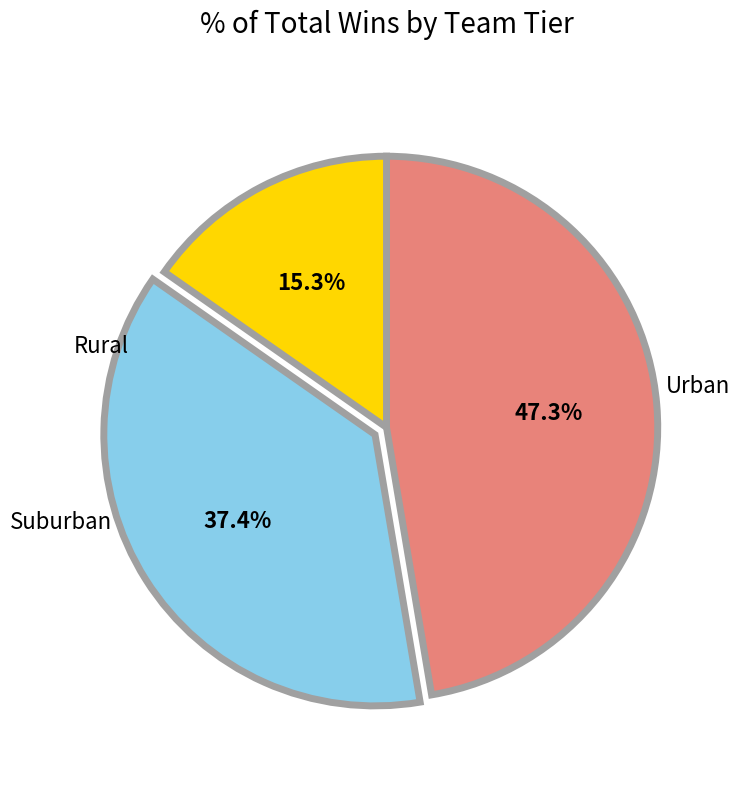

Is there a majority slice in this chart?

No